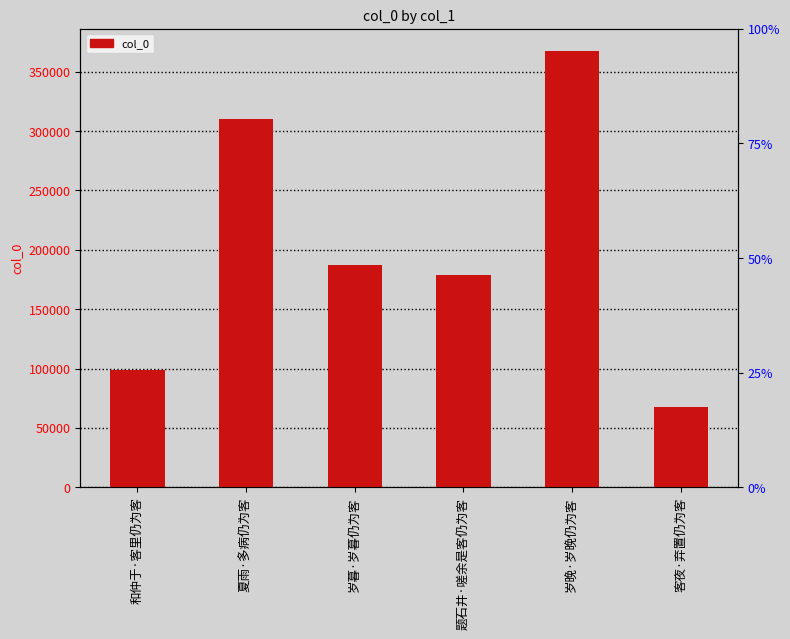

Does the chart contain any negative values?

No